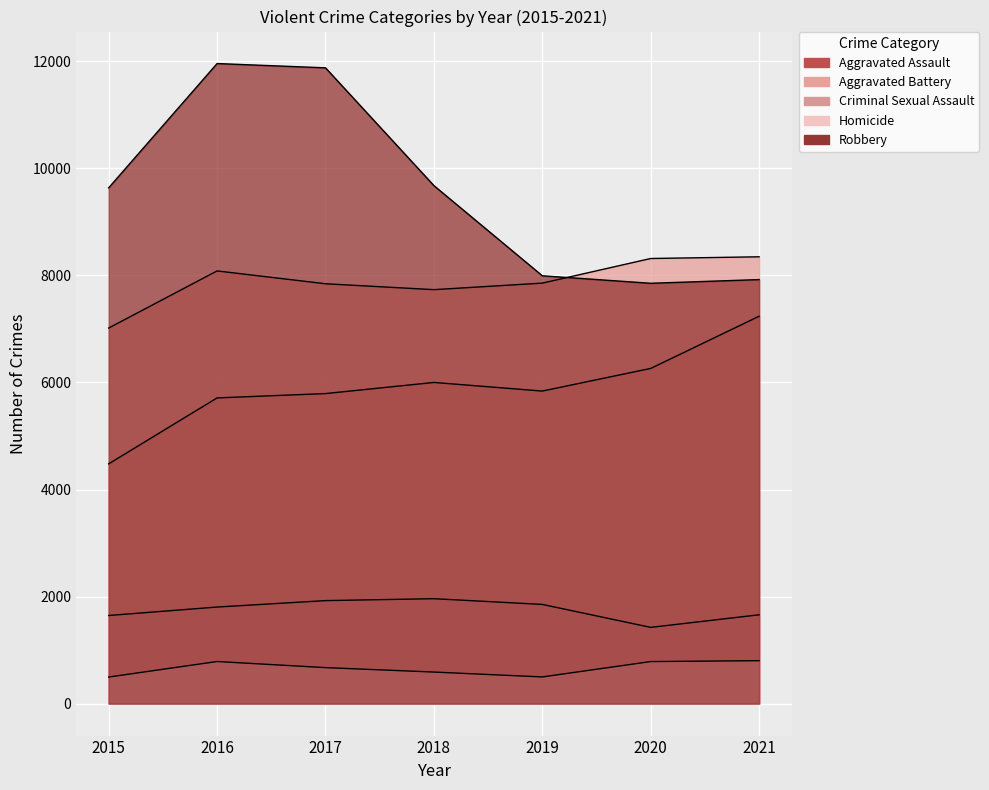

The Robbery series shows 9638 at 2015. True or false?

True